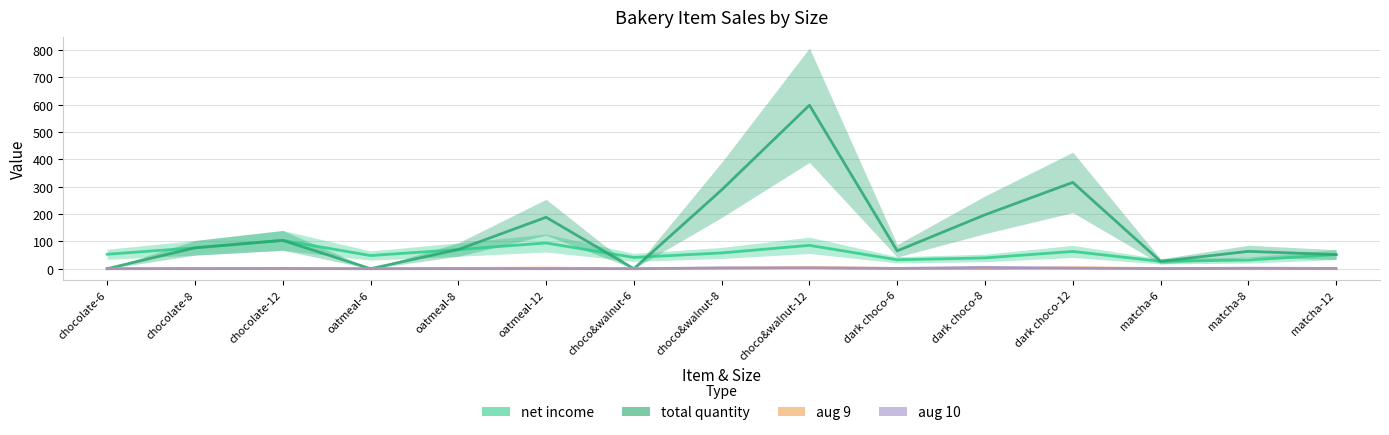

Is this an area chart (filled region under the line)?

No